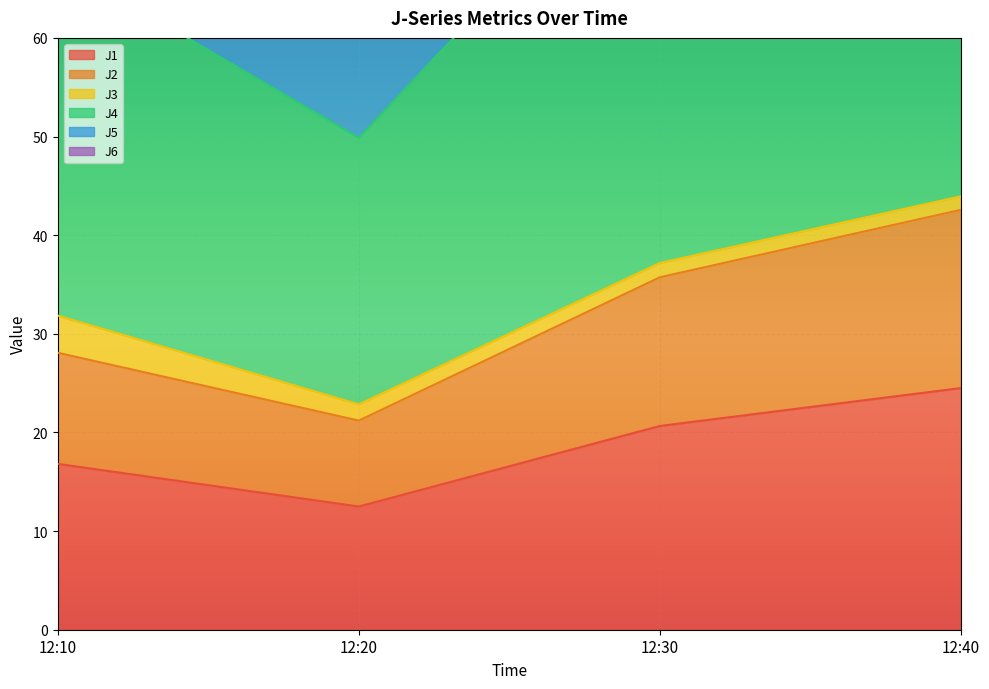

True or false: J1 has a value of 12.5 at 12:20.

True